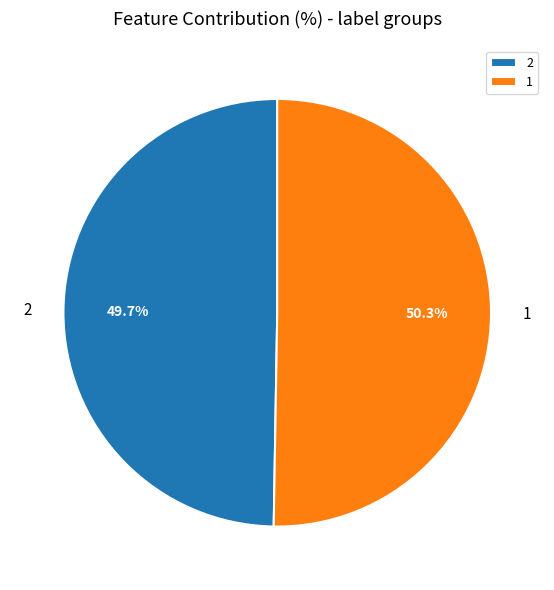

To the nearest percent, what is the combined percentage of 1 and 2?

100%